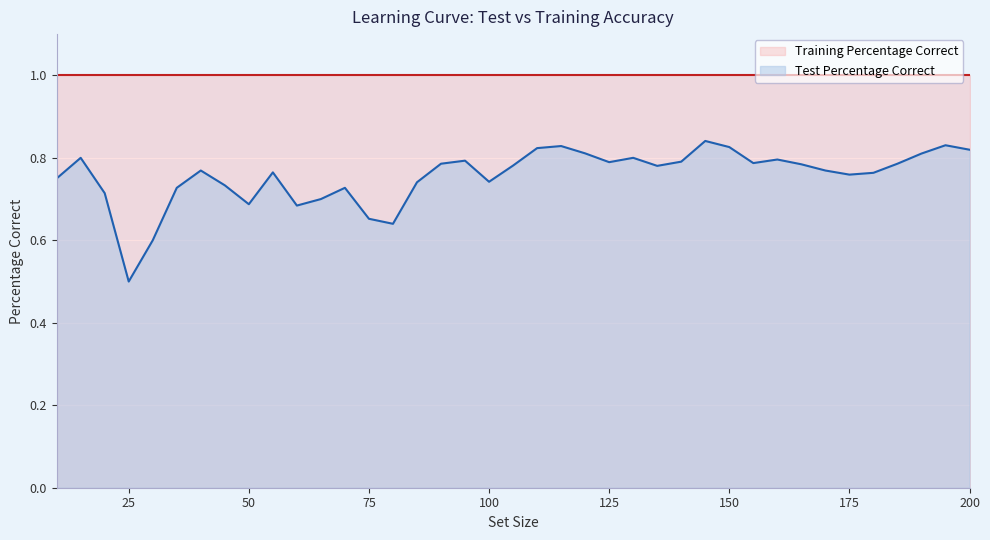

List the labels in order of value, largest first.

145, 195, 115, 150, 110, 200, 120, 190, 15, 130, 160, 95, 140, 125, 155, 90, 185, 165, 105, 135, 40, 170, 55, 180, 175, 10, 100, 85, 45, 35, 70, 20, 65, 50, 60, 75, 80, 30, 25